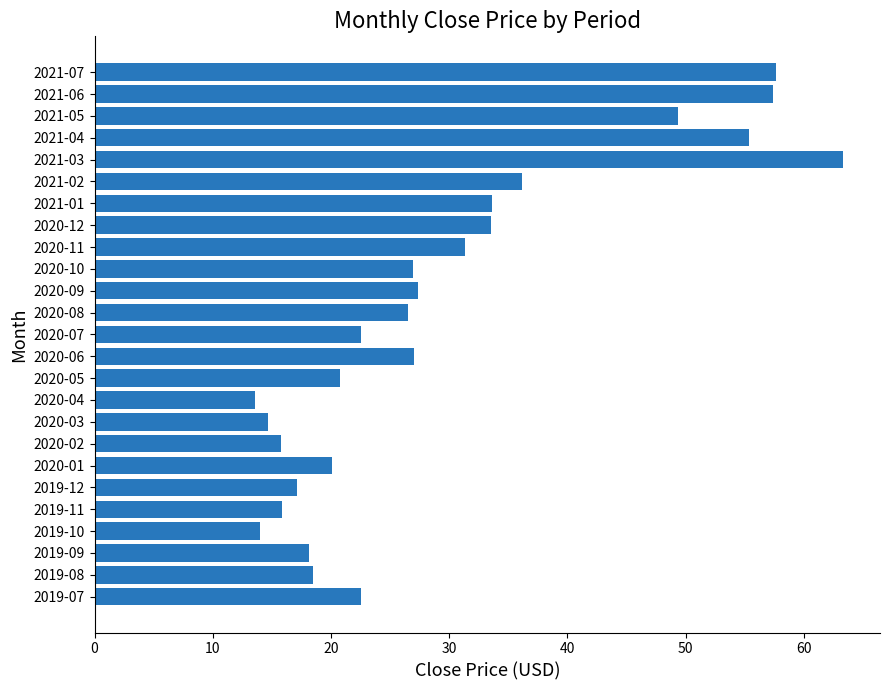

Are the bars grouped side by side (vs. stacked)?

No